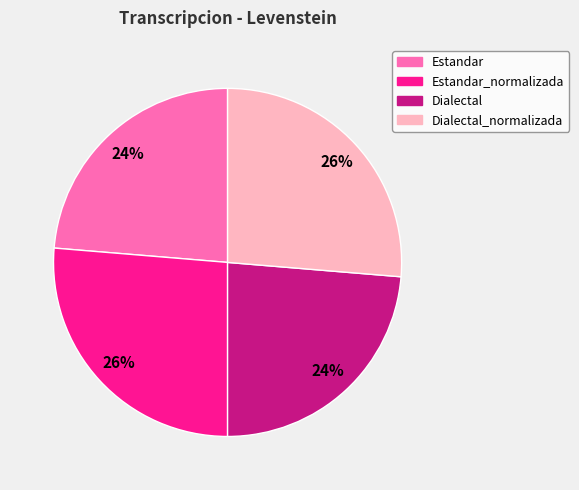

To the nearest percent, what is the average slice percentage?

25%